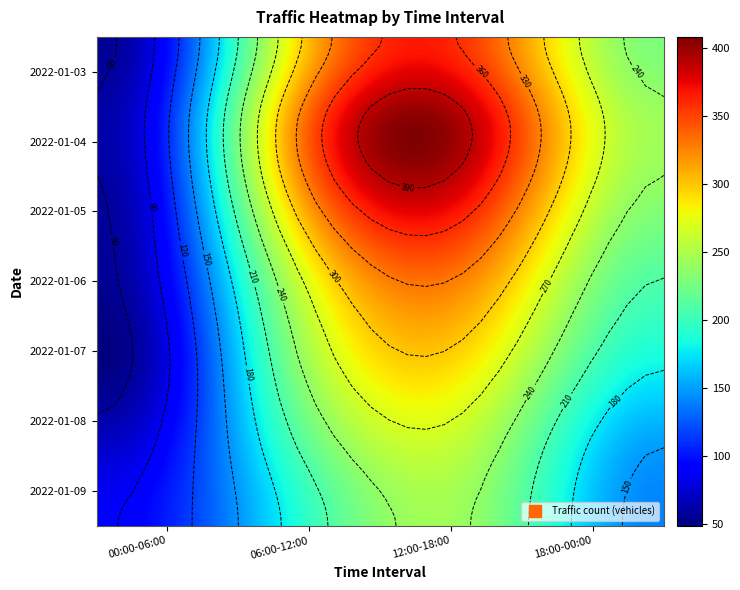

How many values in the 2022-01-04 series are below 313?

2